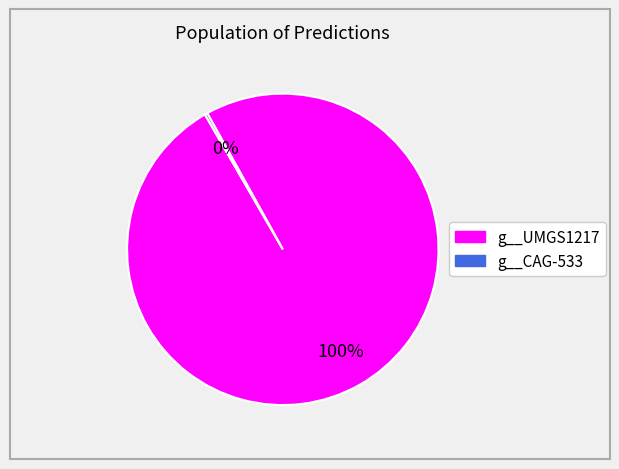

To the nearest percent, what is the average slice percentage?

50%